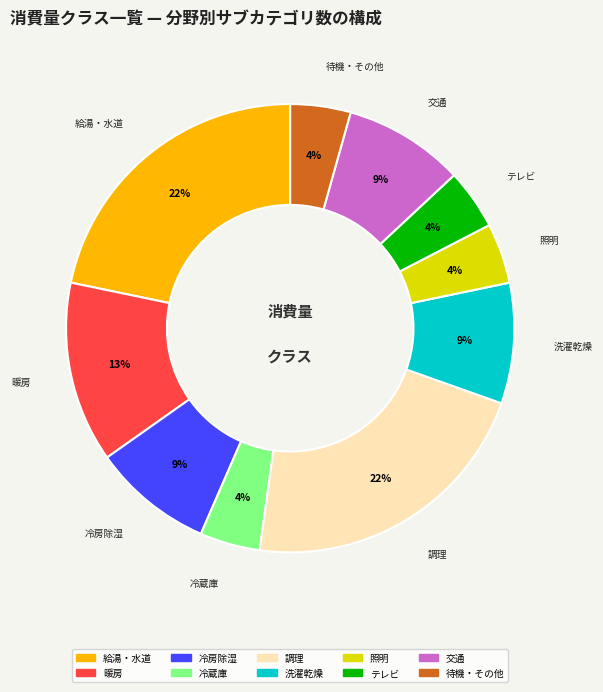

Count the number of slices in the pie.

10